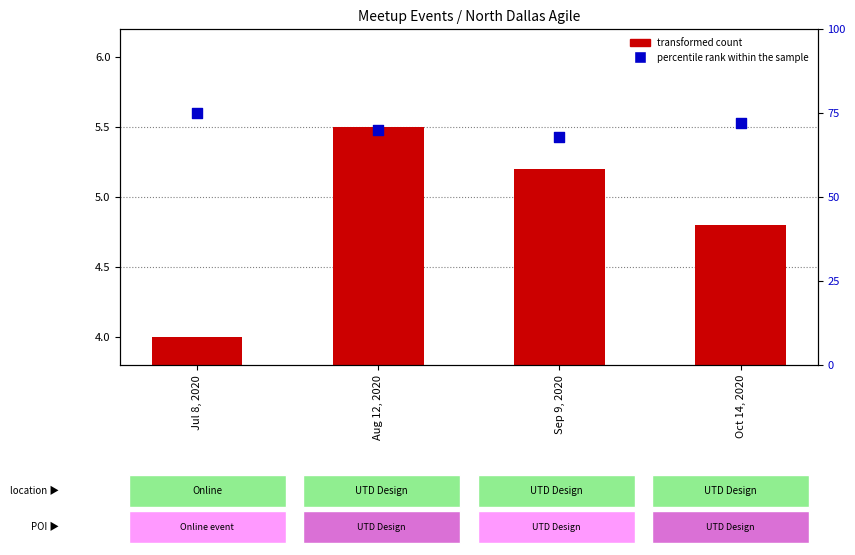

Which series reaches the minimum Y coordinate?

transformed count